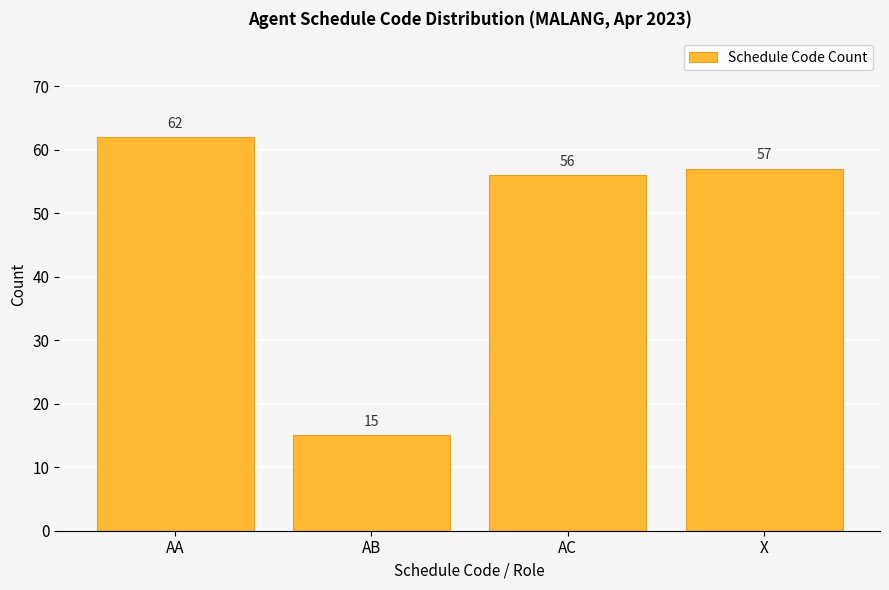

The value at AB is 20. True or false?

False